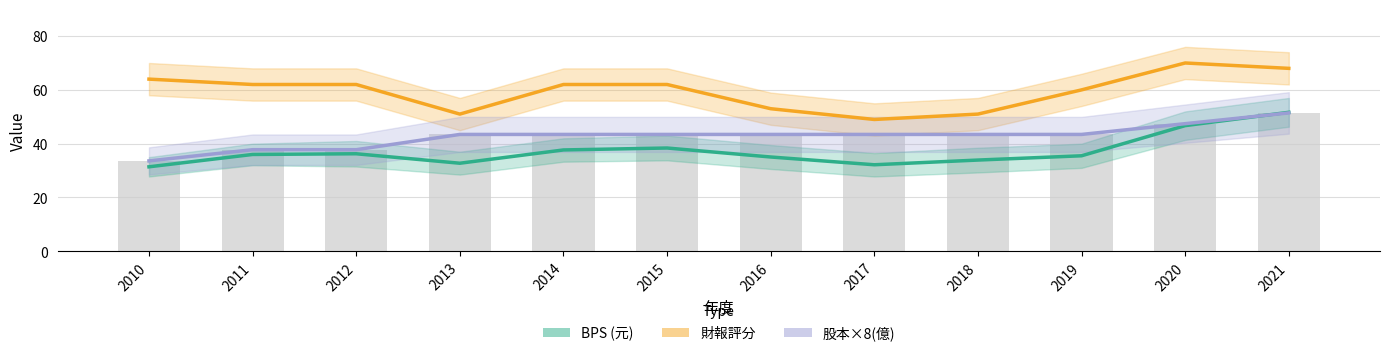

Which has a higher value, 2014 or 2010?

2014